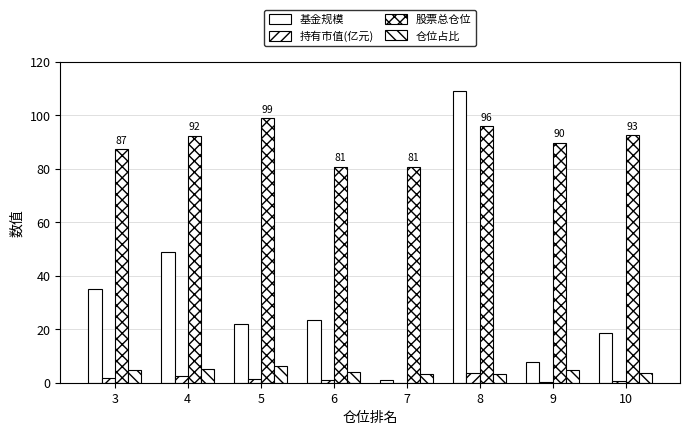

How many distinct data groups are displayed?

4